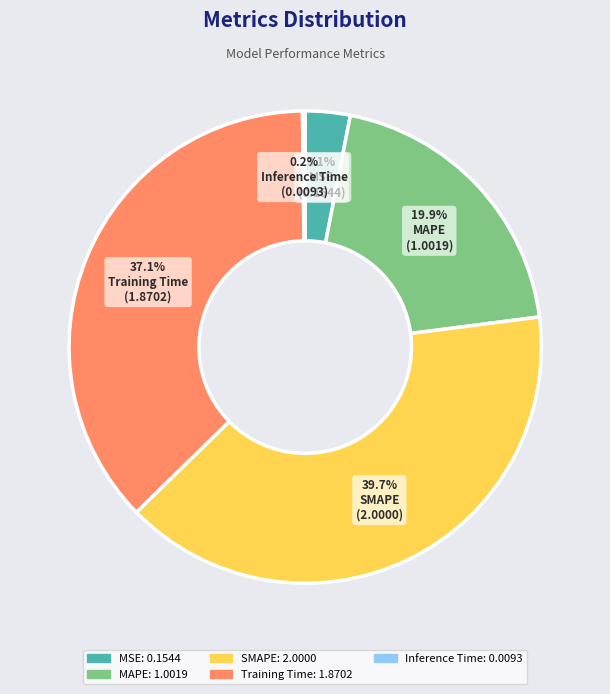

Is there any slice that represents more than half of the pie?

No